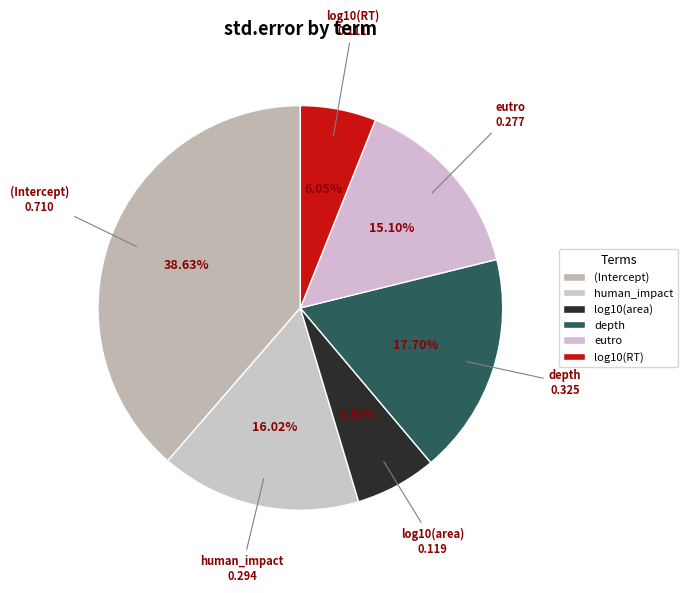

What is the change in value from (Intercept) to depth?

-0.4